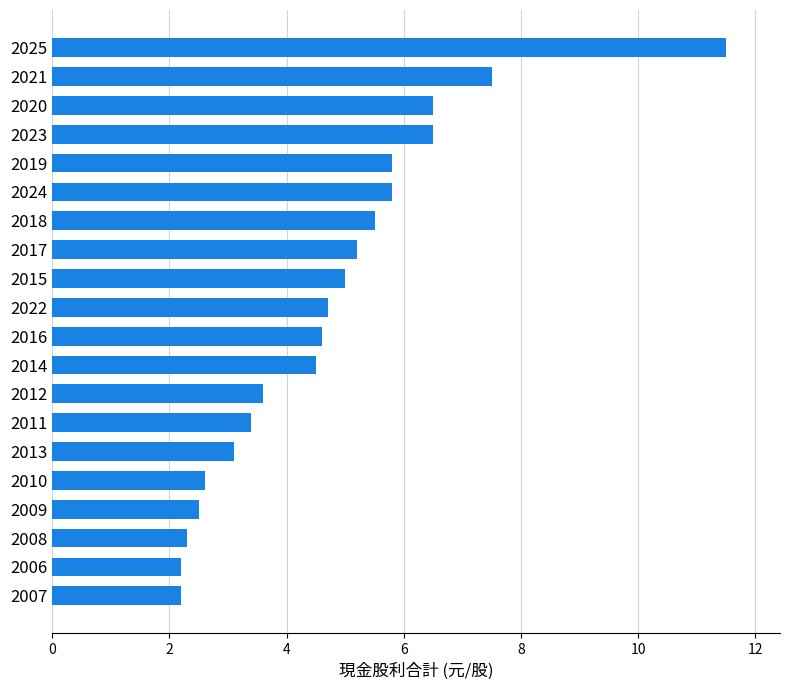

Reading top to bottom, list all the values displayed in this chart.

2025=11.5	2021=7.5	2020=6.5	2023=6.5	2019=5.8	2024=5.8	2018=5.5	2017=5.2	2015=5.0	2022=4.7	2016=4.6	2014=4.5	2012=3.6	2011=3.4	2013=3.1	2010=2.6	2009=2.5	2008=2.3	2006=2.2	2007=2.2